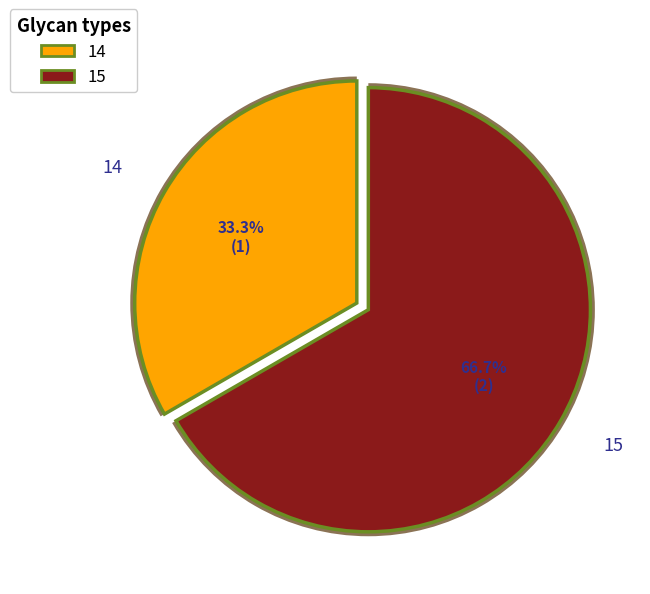

To the nearest percent, what portion does 14 represent?

33%